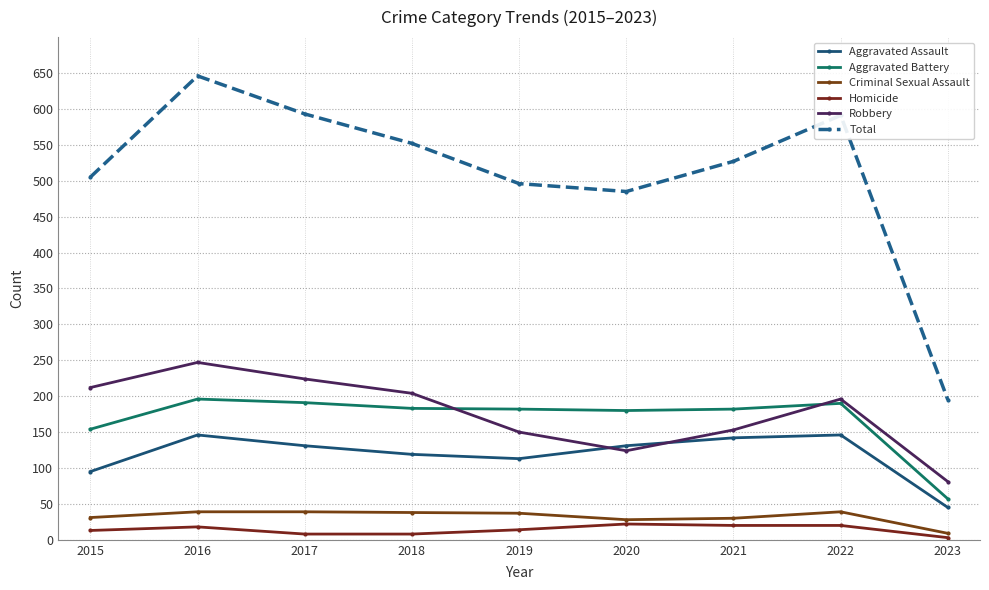

What is the difference between the Aggravated Battery values at 2018 and 2020?

3